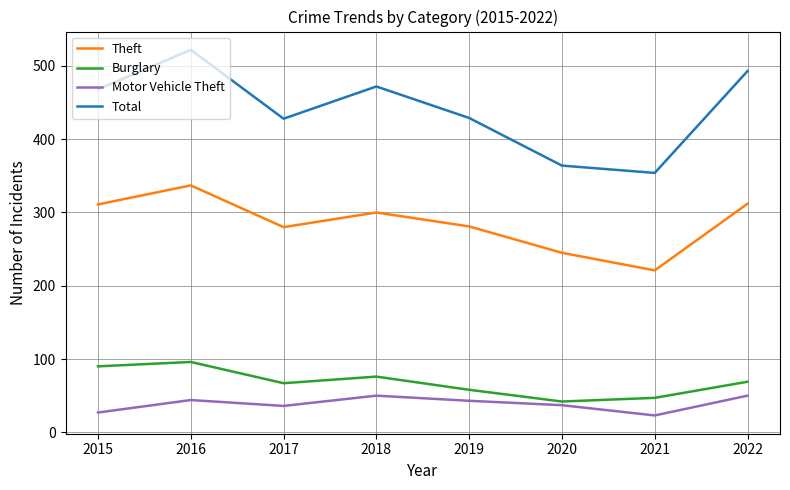

True or false: Burglary and Theft intersect in this chart.

False